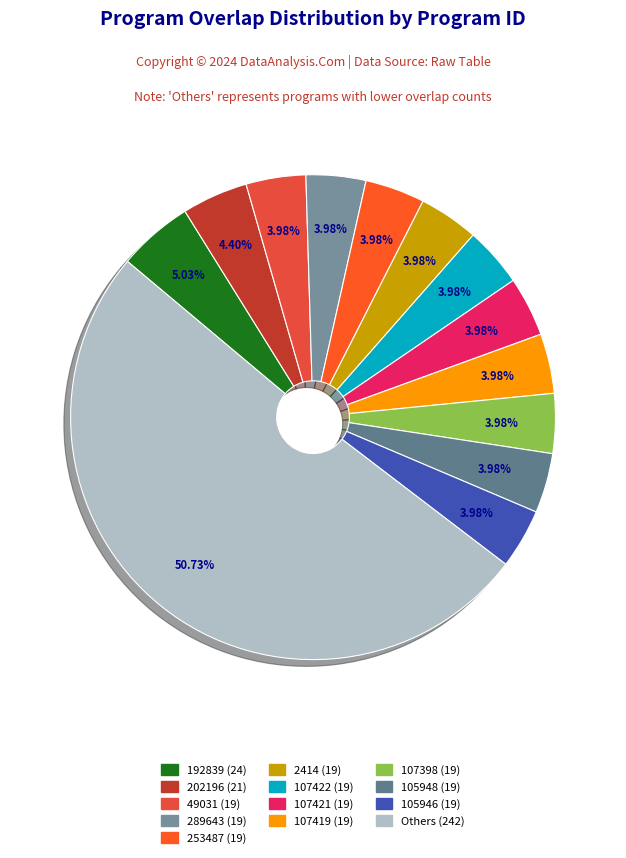

How many slices are in this pie chart?

13